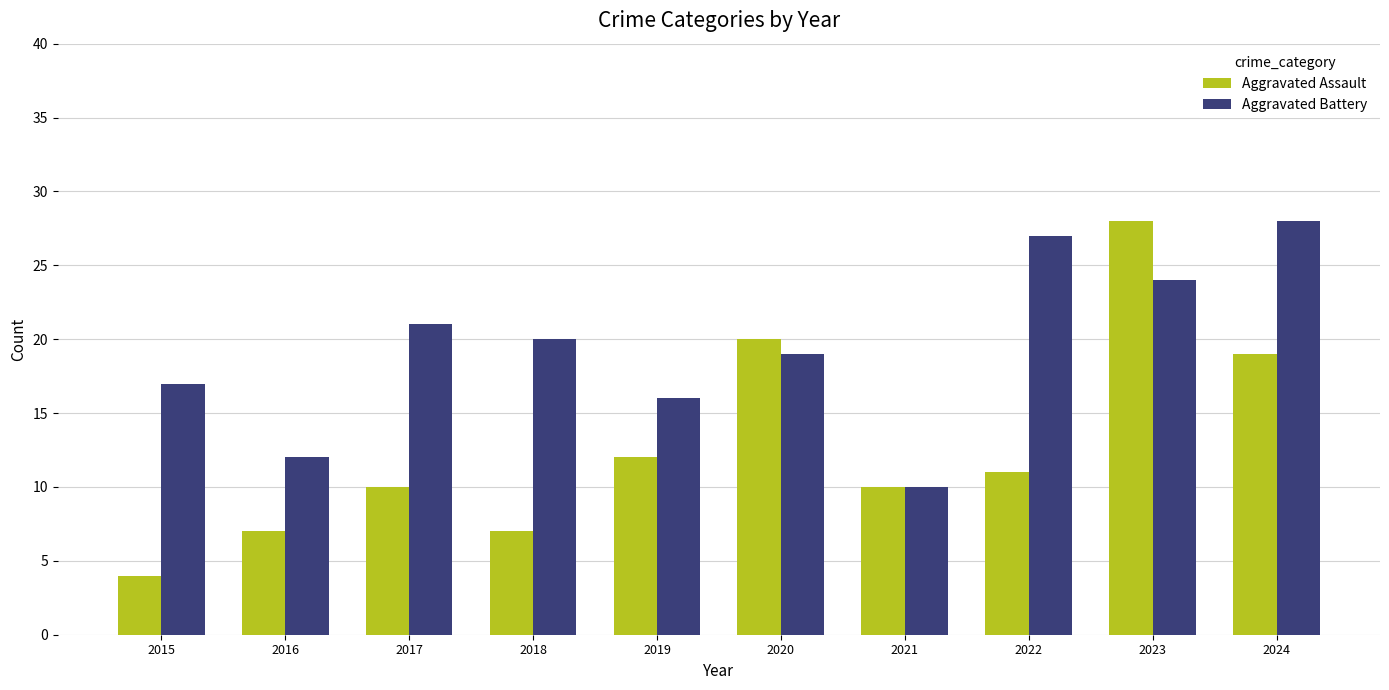

What is the difference between the second highest and second lowest values in the Aggravated Battery series?

15